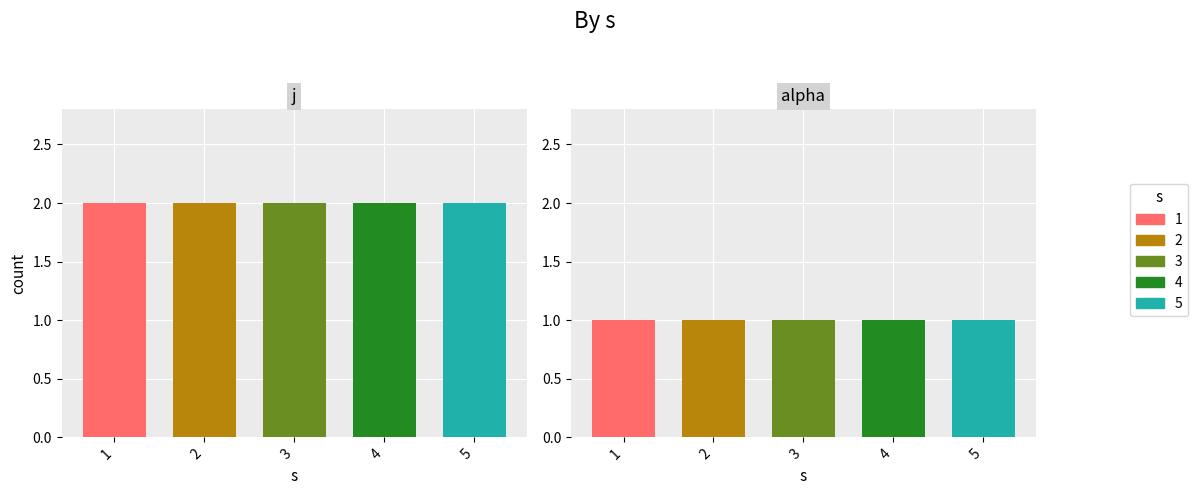

What is the lowest value of the alpha series?

1